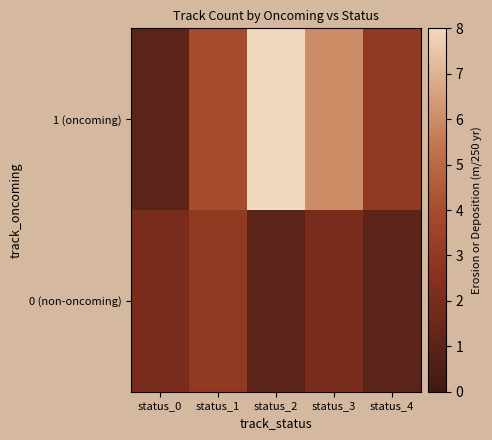

Which series has the largest range (max minus min)?

1 (oncoming)